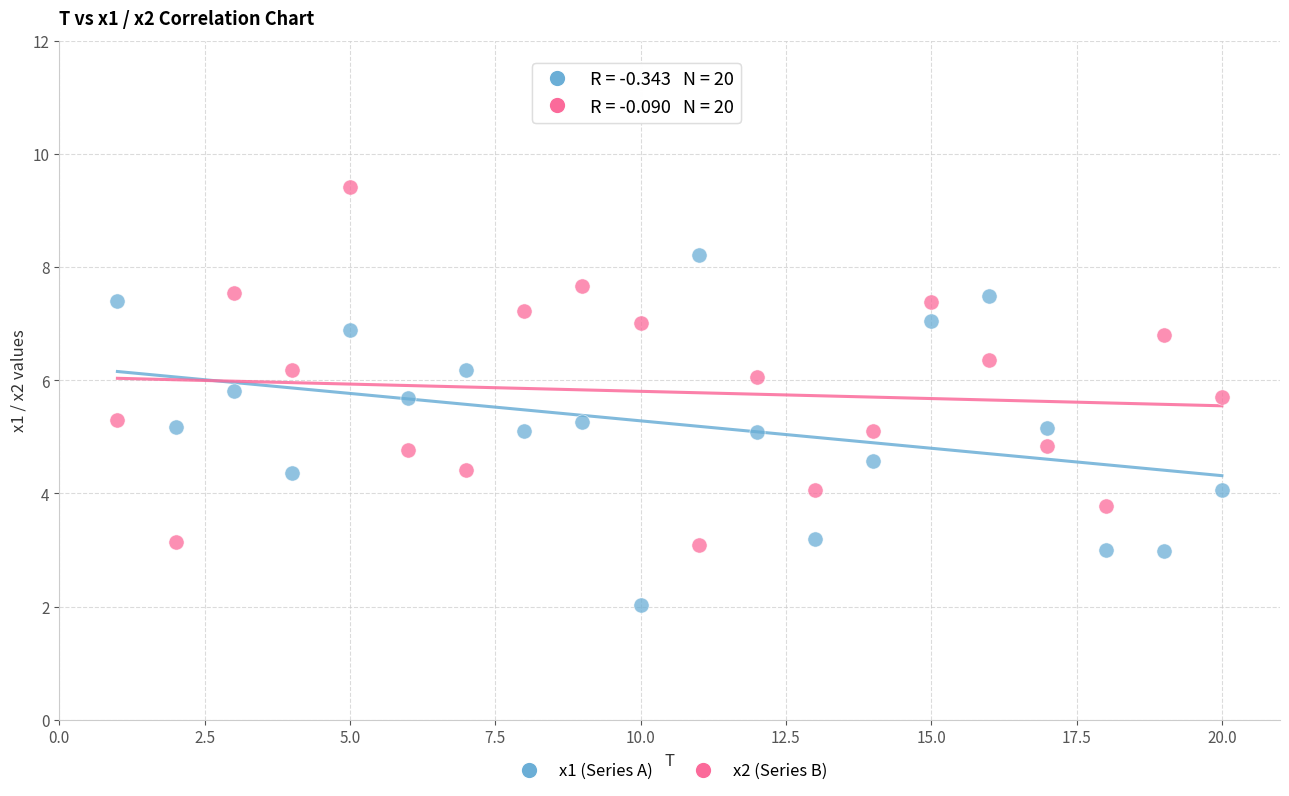

Which series contains the highest Y value?

x2 (Series B)